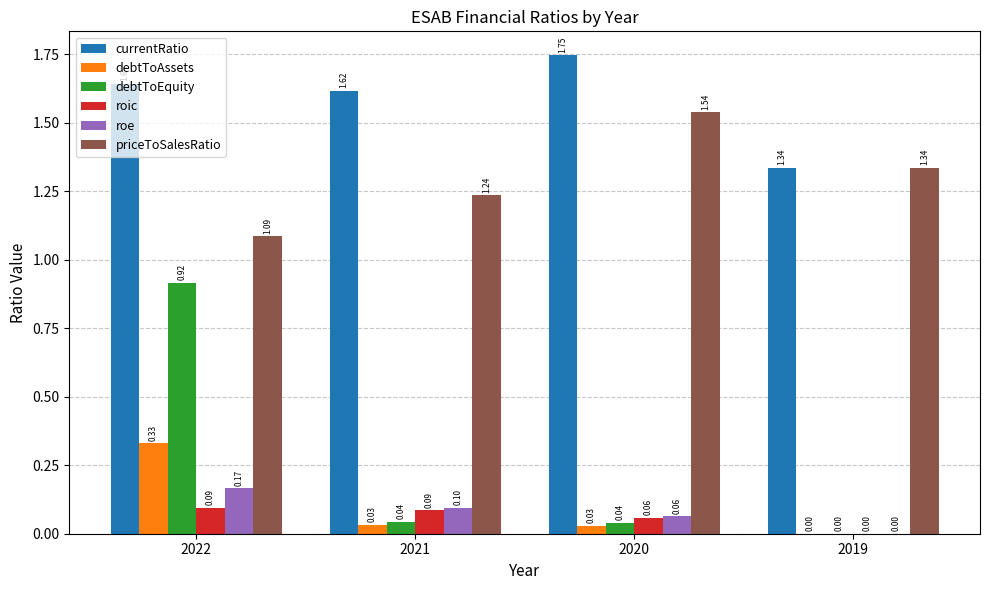

At which category is the sum across all series the highest?

2022